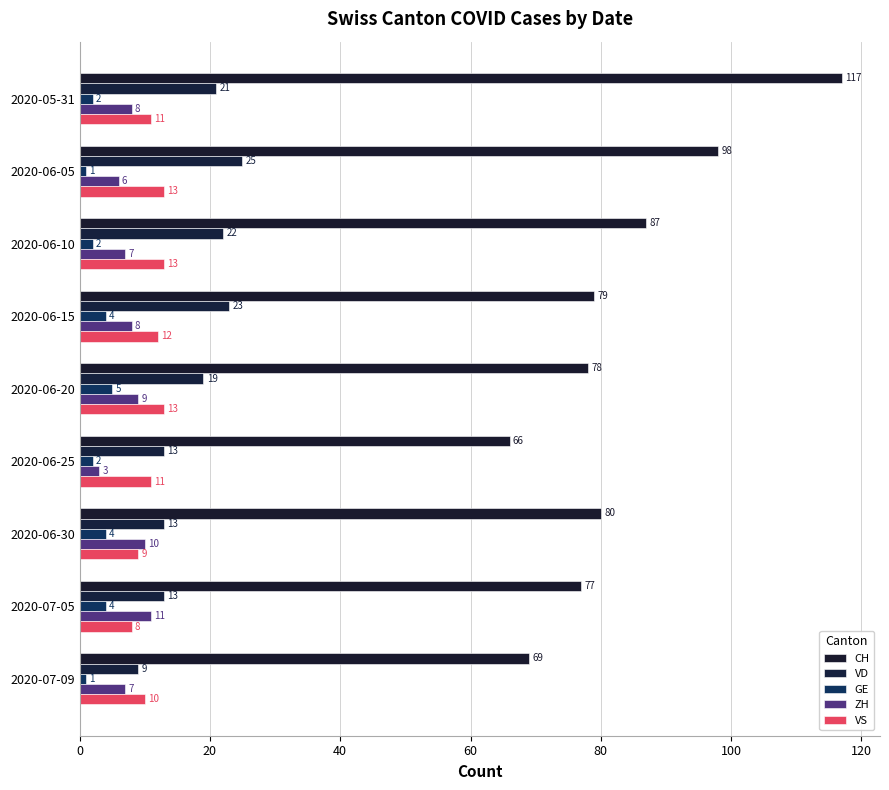

How many data points does each series have?

9